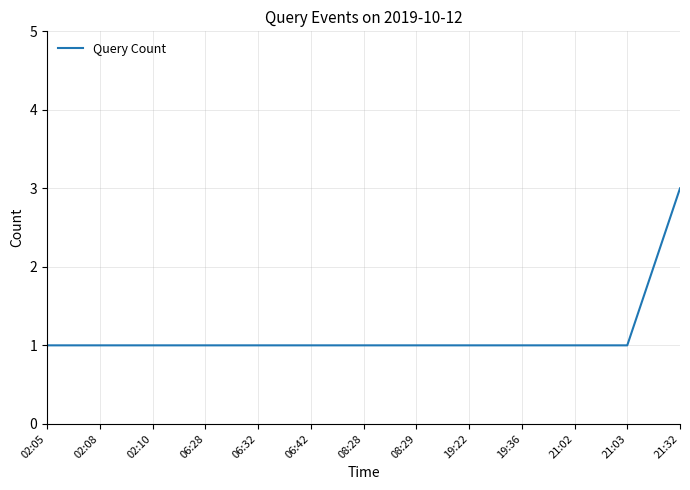

What position from the right is 08:28?

7